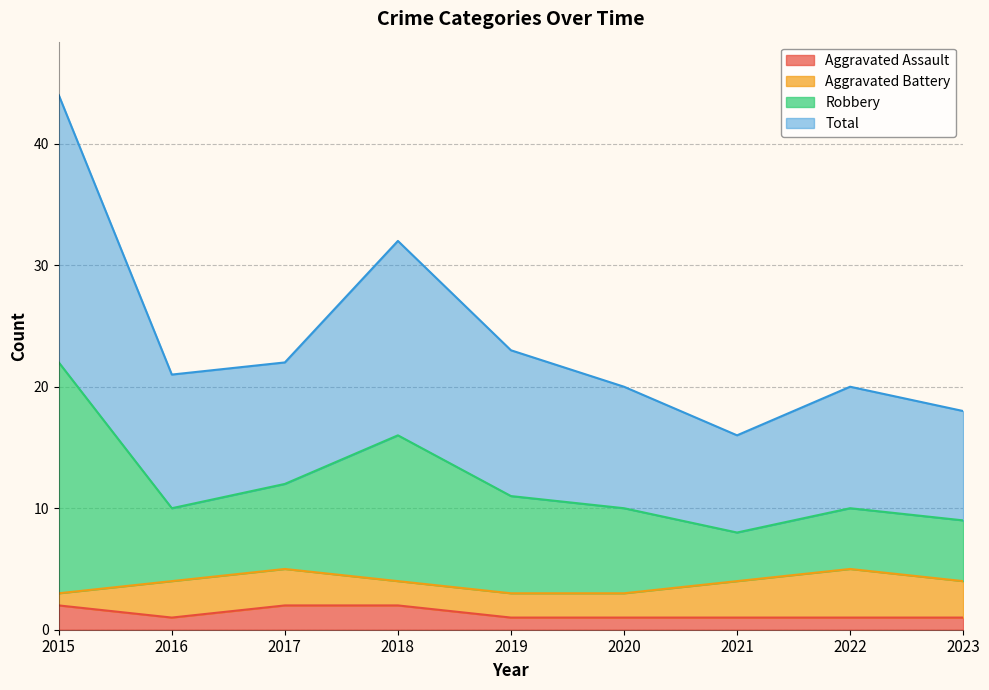

The Aggravated Assault series shows 1 at 2021. True or false?

True